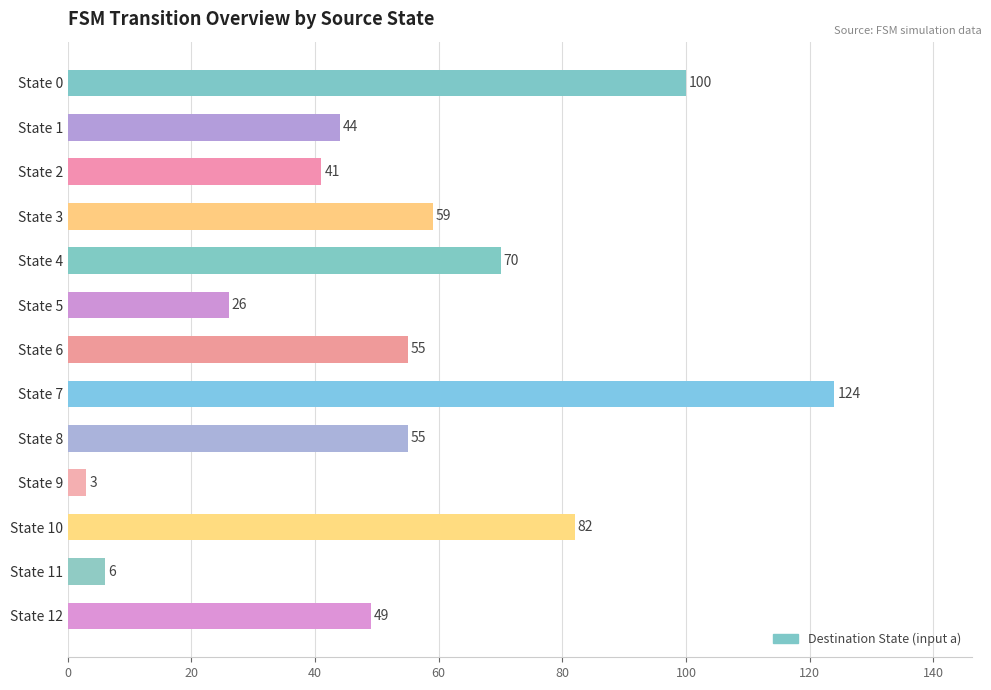

Are the bars horizontal?

Yes